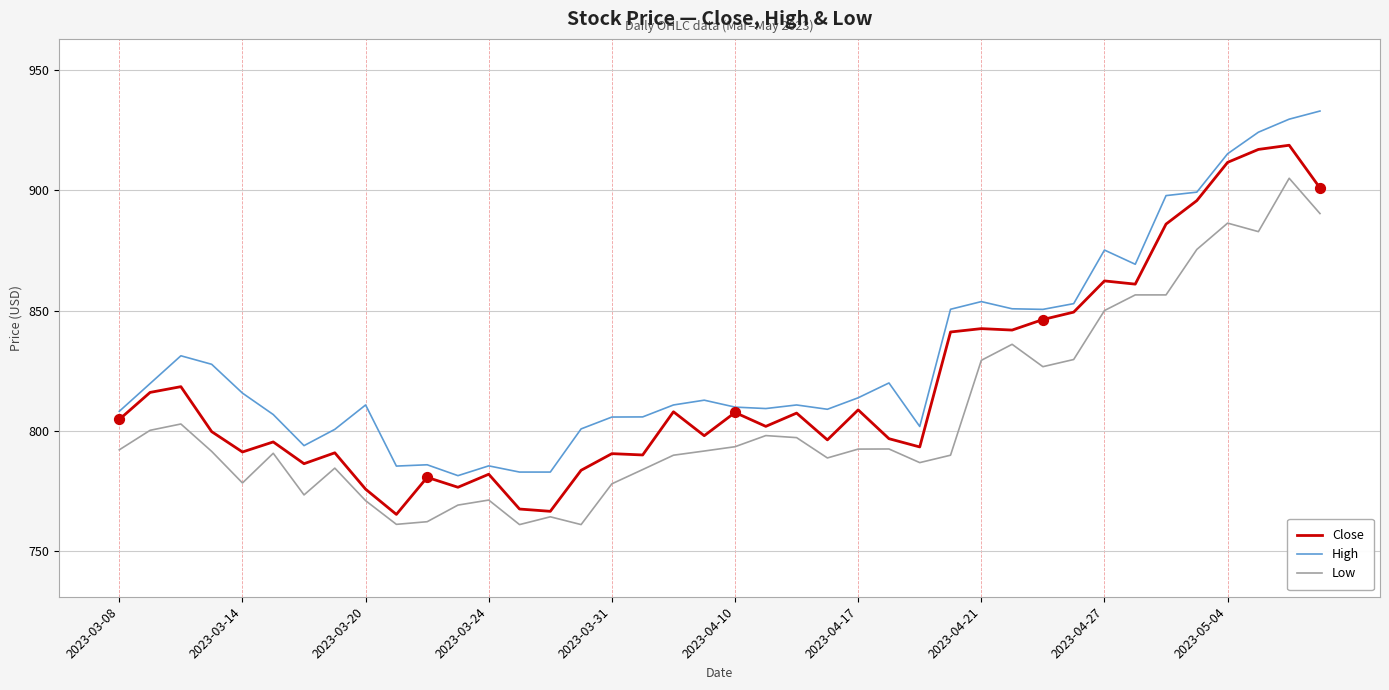

What are all the series names shown in the legend?

Close, High, Low